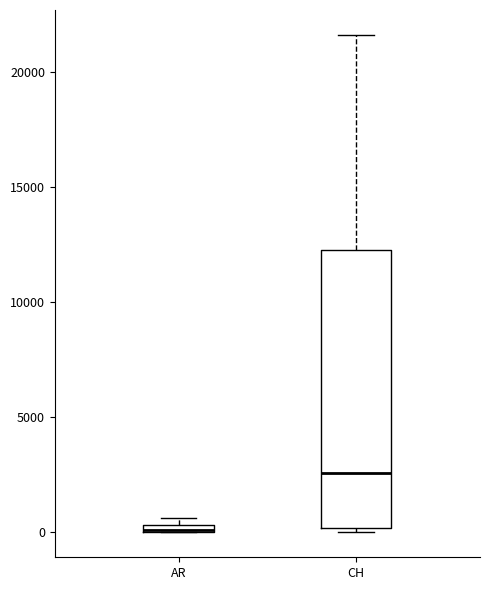

Comparing the boxes themselves (not the whiskers), which one is the tallest?

CH